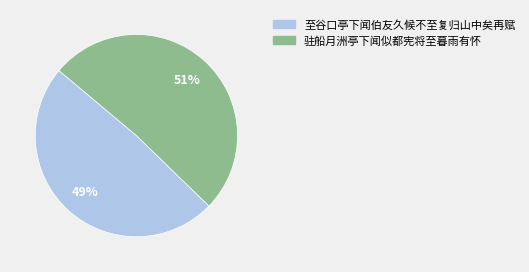

To the nearest percent, what is the combined percentage of 至谷口亭下闻伯友久候不至复归山中矣再赋 and 驻船月洲亭下闻似都宪将至暮雨有怀?

100%